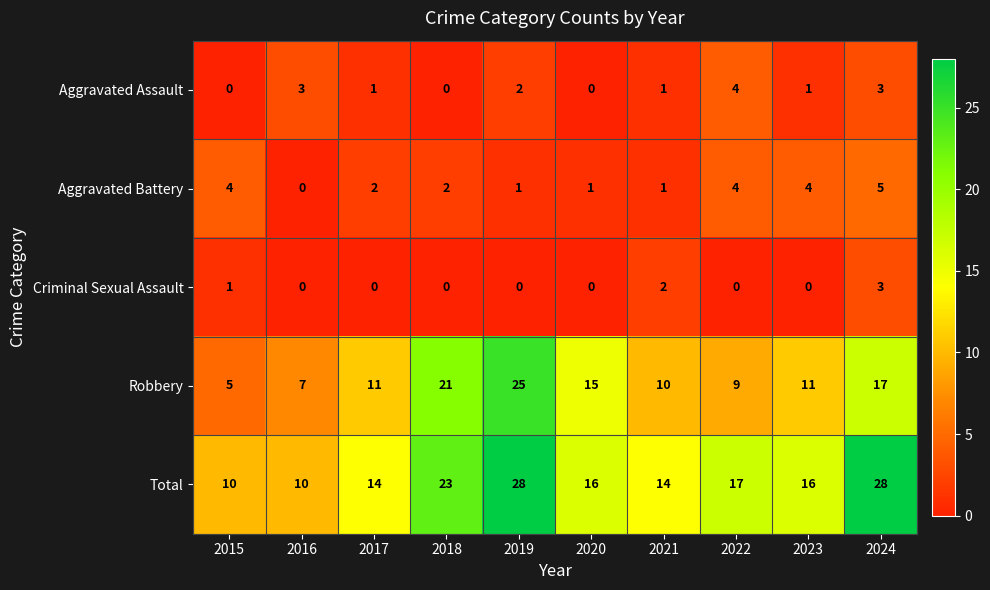

What is the lowest value of the Robbery series?

5